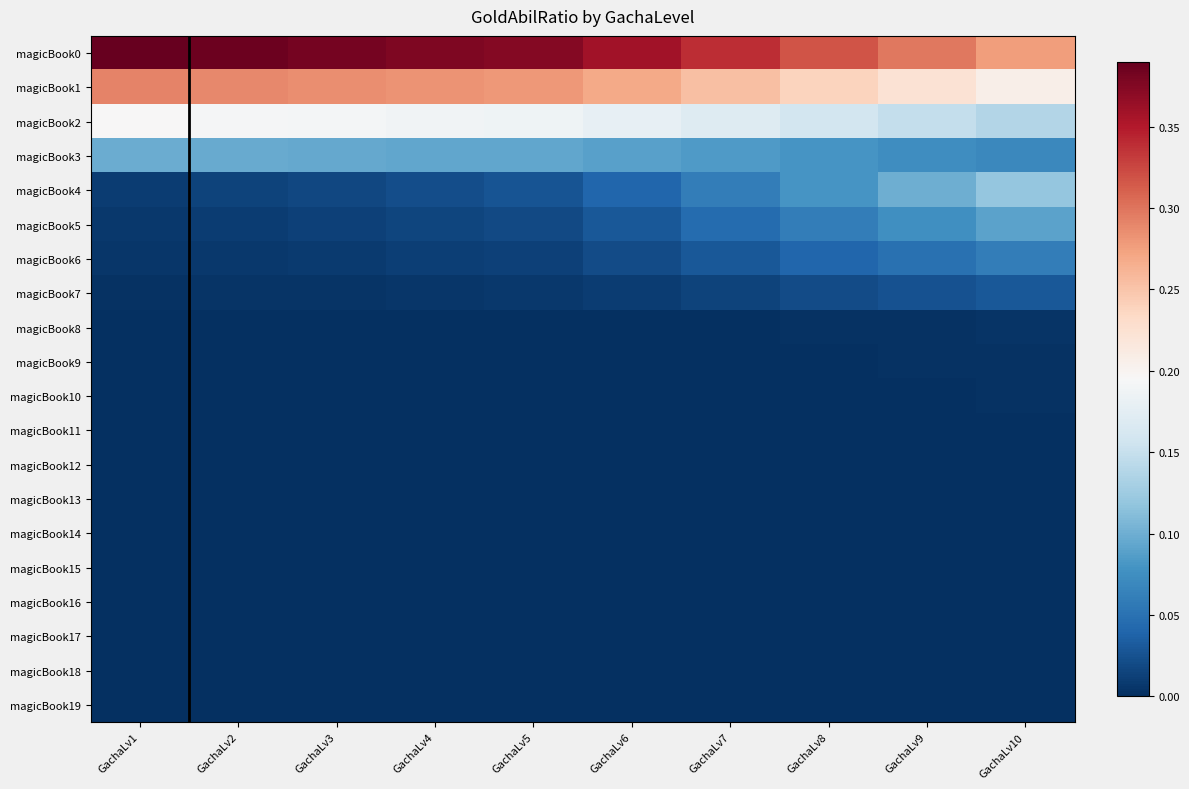

Reading left to right, list all the values displayed in this chart.

magicBook0: GachaLv1=0.4	GachaLv2=0.4	GachaLv3=0.4	GachaLv4=0.4	GachaLv5=0.4	GachaLv6=0.4	GachaLv7=0.3	GachaLv8=0.3	GachaLv9=0.3	GachaLv10=0.3
magicBook1: GachaLv1=0.3	GachaLv2=0.3	GachaLv3=0.3	GachaLv4=0.3	GachaLv5=0.3	GachaLv6=0.3	GachaLv7=0.3	GachaLv8=0.2	GachaLv9=0.2	GachaLv10=0.2
magicBook2: GachaLv1=0.2	GachaLv2=0.2	GachaLv3=0.2	GachaLv4=0.2	GachaLv5=0.2	GachaLv6=0.2	GachaLv7=0.2	GachaLv8=0.2	GachaLv9=0.1	GachaLv10=0.1
magicBook3: GachaLv1=0.1	GachaLv2=0.1	GachaLv3=0.1	GachaLv4=0.1	GachaLv5=0.1	GachaLv6=0.1	GachaLv7=0.1	GachaLv8=0.1	GachaLv9=0.1	GachaLv10=0.1
magicBook4: GachaLv1=0.0	GachaLv2=0.0	GachaLv3=0.0	GachaLv4=0.0	GachaLv5=0.0	GachaLv6=0.0	GachaLv7=0.1	GachaLv8=0.1	GachaLv9=0.1	GachaLv10=0.1
magicBook5: GachaLv1=0.0	GachaLv2=0.0	GachaLv3=0.0	GachaLv4=0.0	GachaLv5=0.0	GachaLv6=0.0	GachaLv7=0.0	GachaLv8=0.1	GachaLv9=0.1	GachaLv10=0.1
magicBook6: GachaLv1=0.0	GachaLv2=0.0	GachaLv3=0.0	GachaLv4=0.0	GachaLv5=0.0	GachaLv6=0.0	GachaLv7=0.0	GachaLv8=0.0	GachaLv9=0.1	GachaLv10=0.1
magicBook7: GachaLv1=0.0	GachaLv2=0.0	GachaLv3=0.0	GachaLv4=0.0	GachaLv5=0.0	GachaLv6=0.0	GachaLv7=0.0	GachaLv8=0.0	GachaLv9=0.0	GachaLv10=0.0
magicBook8: GachaLv1=0.0	GachaLv2=0.0	GachaLv3=0.0	GachaLv4=0.0	GachaLv5=0.0	GachaLv6=0.0	GachaLv7=0.0	GachaLv8=0.0	GachaLv9=0.0	GachaLv10=0.0
magicBook9: GachaLv1=0.0	GachaLv2=0.0	GachaLv3=0.0	GachaLv4=0.0	GachaLv5=0.0	GachaLv6=0.0	GachaLv7=0.0	GachaLv8=0.0	GachaLv9=0.0	GachaLv10=0.0
magicBook10: GachaLv1=0.0	GachaLv2=0.0	GachaLv3=0.0	GachaLv4=0.0	GachaLv5=0.0	GachaLv6=0.0	GachaLv7=0.0	GachaLv8=0.0	GachaLv9=0.0	GachaLv10=0.0
magicBook11: GachaLv1=0.0	GachaLv2=0.0	GachaLv3=0.0	GachaLv4=0.0	GachaLv5=0.0	GachaLv6=0.0	GachaLv7=0.0	GachaLv8=0.0	GachaLv9=0.0	GachaLv10=0.0
magicBook12: GachaLv1=0.0	GachaLv2=0.0	GachaLv3=0.0	GachaLv4=0.0	GachaLv5=0.0	GachaLv6=0.0	GachaLv7=0.0	GachaLv8=0.0	GachaLv9=0.0	GachaLv10=0.0
magicBook13: GachaLv1=0.0	GachaLv2=0.0	GachaLv3=0.0	GachaLv4=0.0	GachaLv5=0.0	GachaLv6=0.0	GachaLv7=0.0	GachaLv8=0.0	GachaLv9=0.0	GachaLv10=0.0
magicBook14: GachaLv1=0.0	GachaLv2=0.0	GachaLv3=0.0	GachaLv4=0.0	GachaLv5=0.0	GachaLv6=0.0	GachaLv7=0.0	GachaLv8=0.0	GachaLv9=0.0	GachaLv10=0.0
magicBook15: GachaLv1=0.0	GachaLv2=0.0	GachaLv3=0.0	GachaLv4=0.0	GachaLv5=0.0	GachaLv6=0.0	GachaLv7=0.0	GachaLv8=0.0	GachaLv9=0.0	GachaLv10=0.0
magicBook16: GachaLv1=0.0	GachaLv2=0.0	GachaLv3=0.0	GachaLv4=0.0	GachaLv5=0.0	GachaLv6=0.0	GachaLv7=0.0	GachaLv8=0.0	GachaLv9=0.0	GachaLv10=0.0
magicBook17: GachaLv1=0.0	GachaLv2=0.0	GachaLv3=0.0	GachaLv4=0.0	GachaLv5=0.0	GachaLv6=0.0	GachaLv7=0.0	GachaLv8=0.0	GachaLv9=0.0	GachaLv10=0.0
magicBook18: GachaLv1=0.0	GachaLv2=0.0	GachaLv3=0.0	GachaLv4=0.0	GachaLv5=0.0	GachaLv6=0.0	GachaLv7=0.0	GachaLv8=0.0	GachaLv9=0.0	GachaLv10=0.0
magicBook19: GachaLv1=0.0	GachaLv2=0.0	GachaLv3=0.0	GachaLv4=0.0	GachaLv5=0.0	GachaLv6=0.0	GachaLv7=0.0	GachaLv8=0.0	GachaLv9=0.0	GachaLv10=0.0